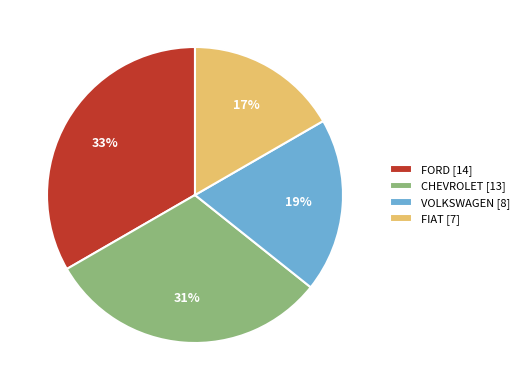

The VOLKSWAGEN [8] slice represents 11% of the pie. True or false?

False